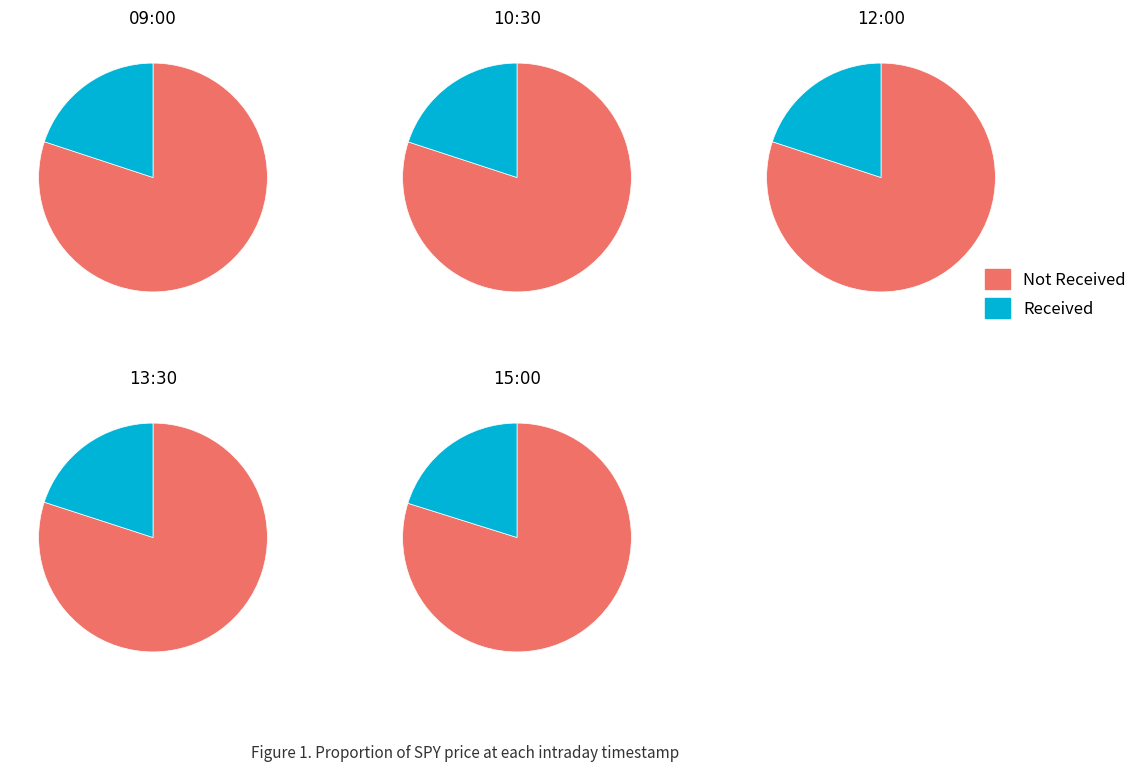

Which has a higher value, 09:00 or 10:30?

10:30